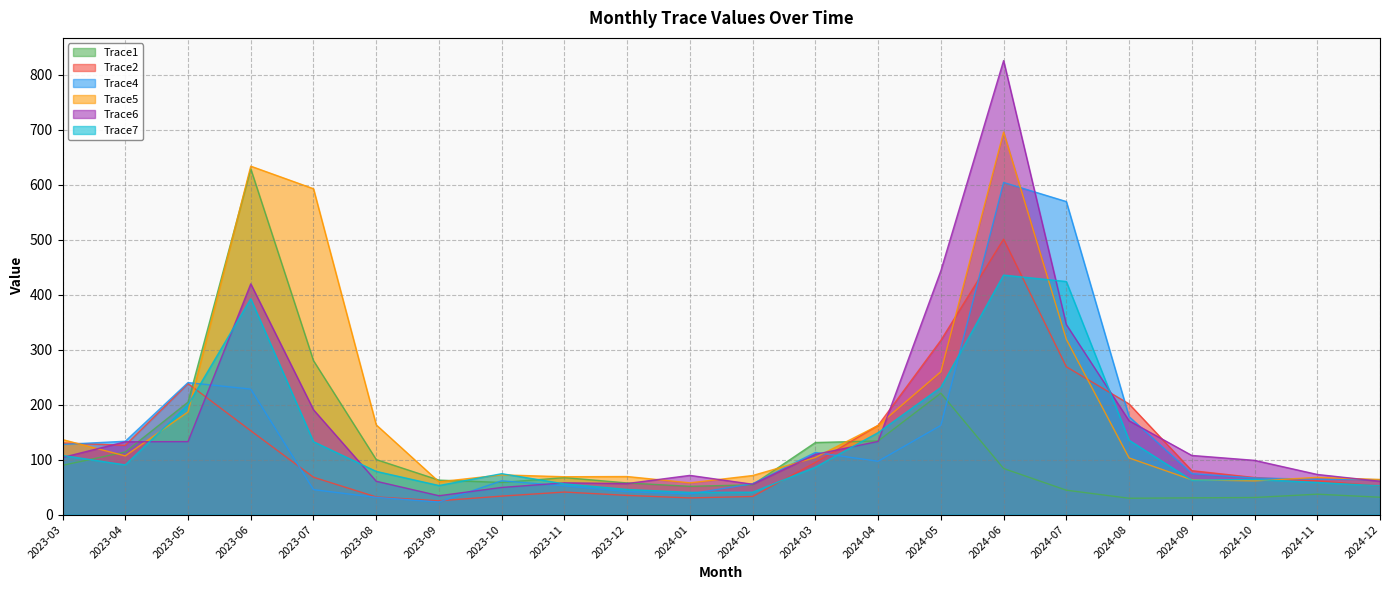

Rank the series at 2023-03 from highest to lowest value.

Trace5, Trace2, Trace4, Trace7, Trace6, Trace1